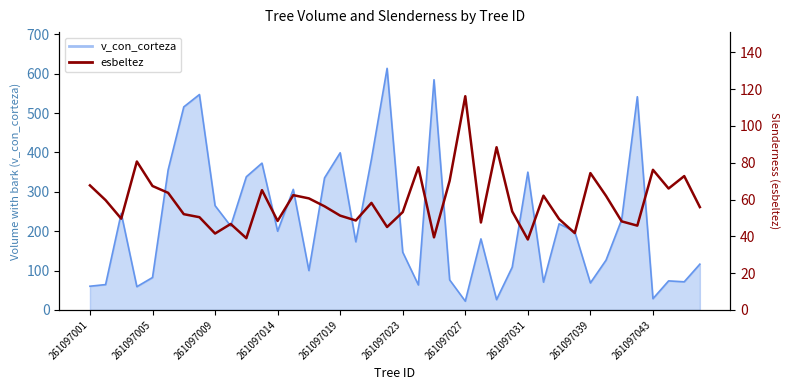

What is the change in value from 261097043 to 21?

+30.8